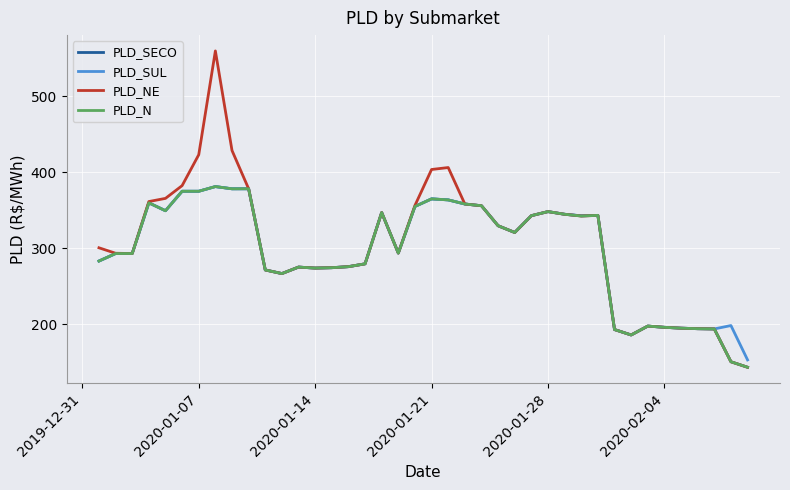

What is the lowest value of the PLD_SUL series?

153.0